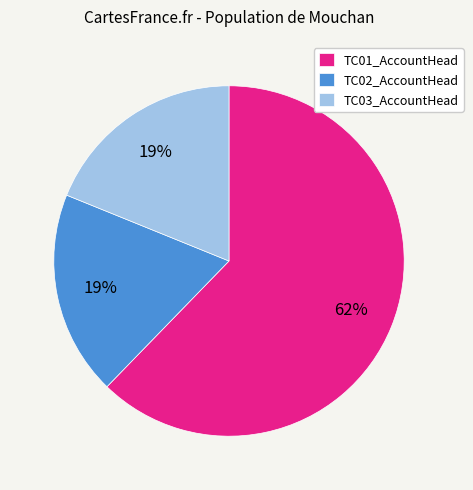

To the nearest percent, what is the combined percentage of TC01_AccountHead and TC02_AccountHead?

81%